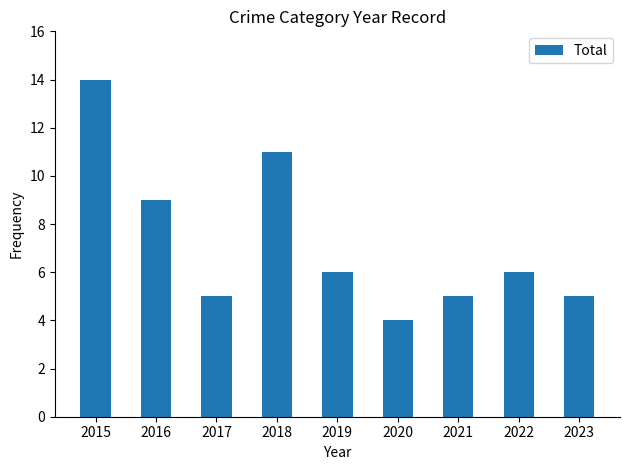

Are the bars horizontal?

No